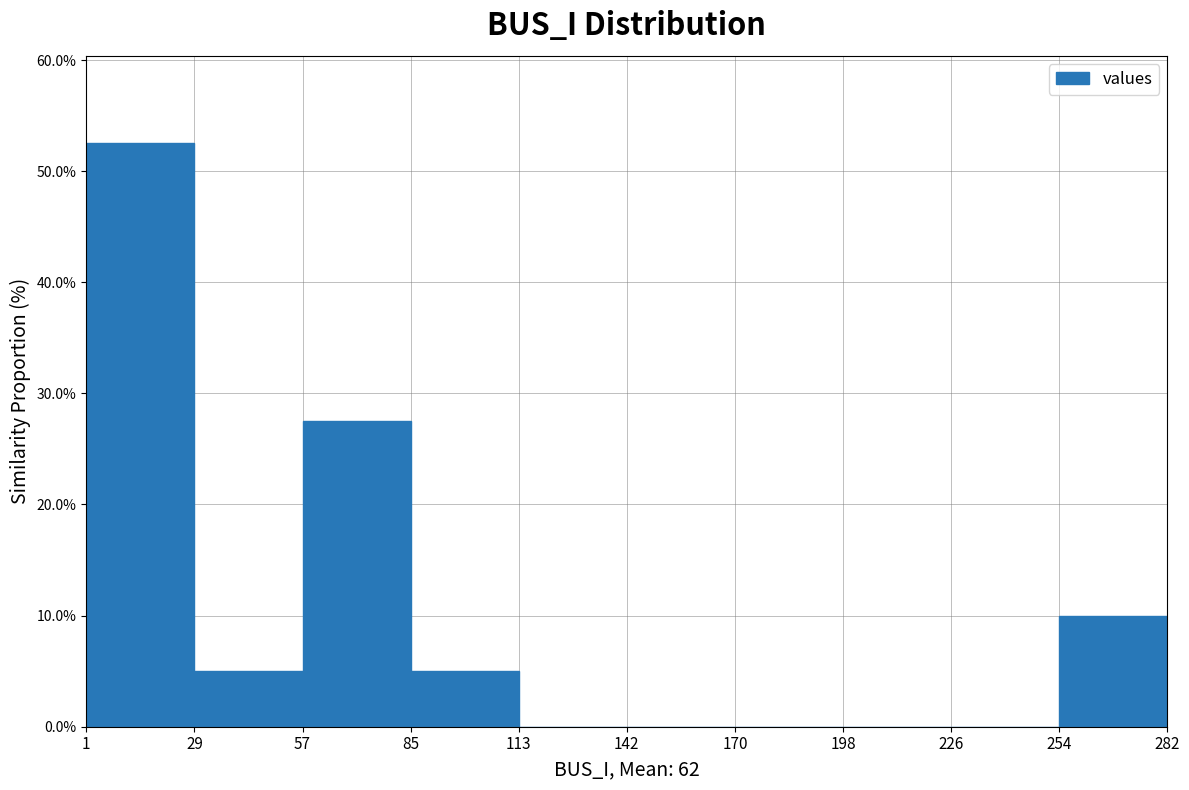

Which range on the x-axis has the tallest bar?

1 to 29